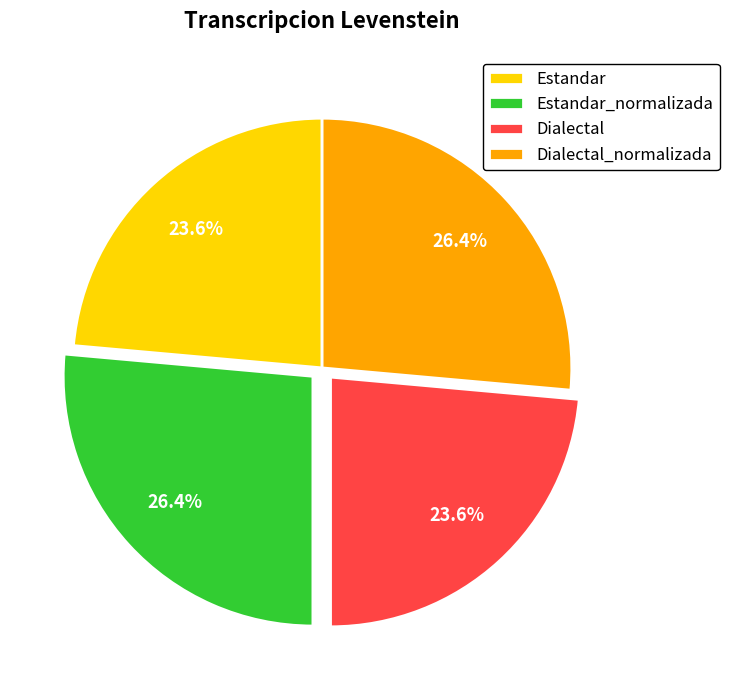

Combined, what portion of the pie is Estandar_normalizada and Estandar?

50.0%